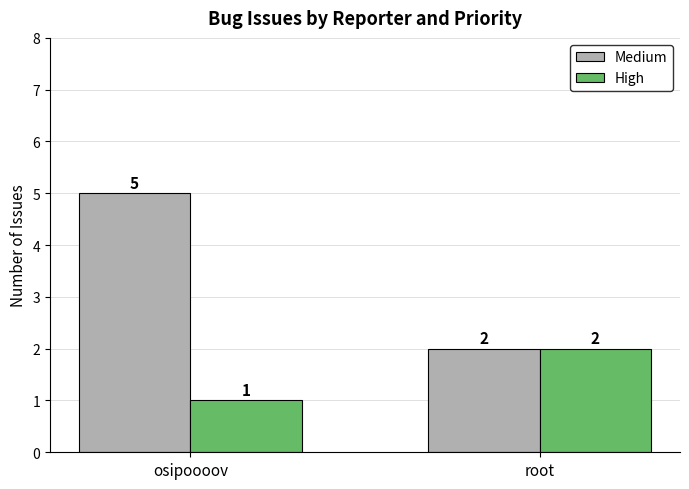

At which label is High closest to 1?

osipoooov